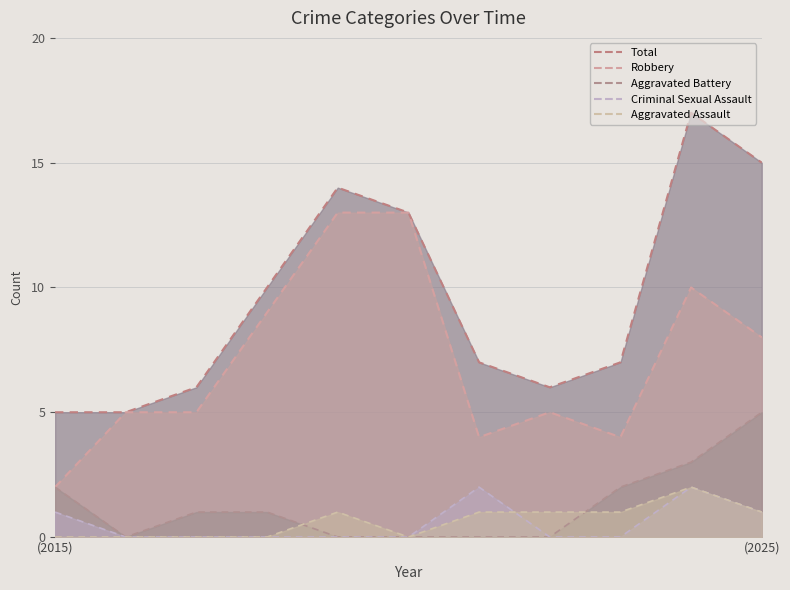

Where is the first local maximum for Total?

2019